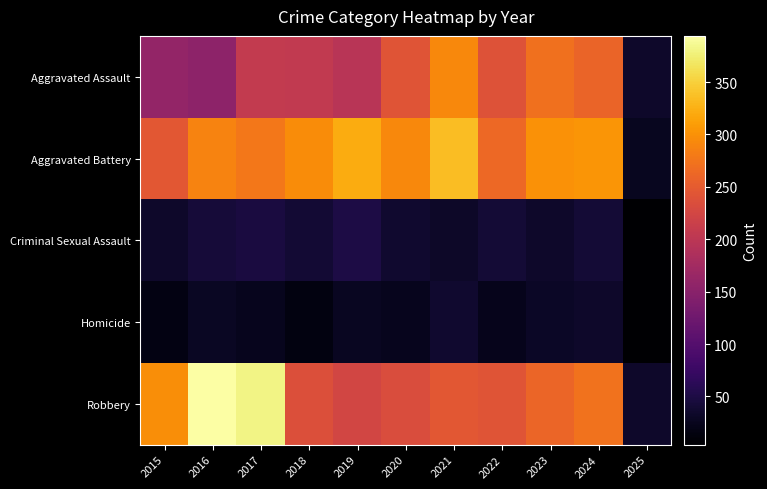

How many distinct data groups are displayed?

5